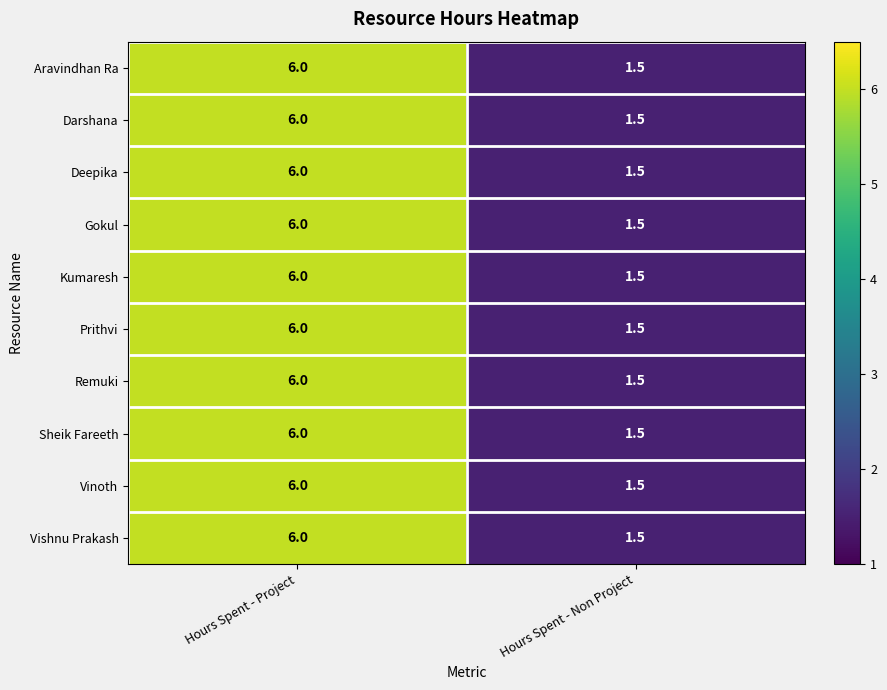

At which category is the sum across all series the highest?

Hours Spent - Project